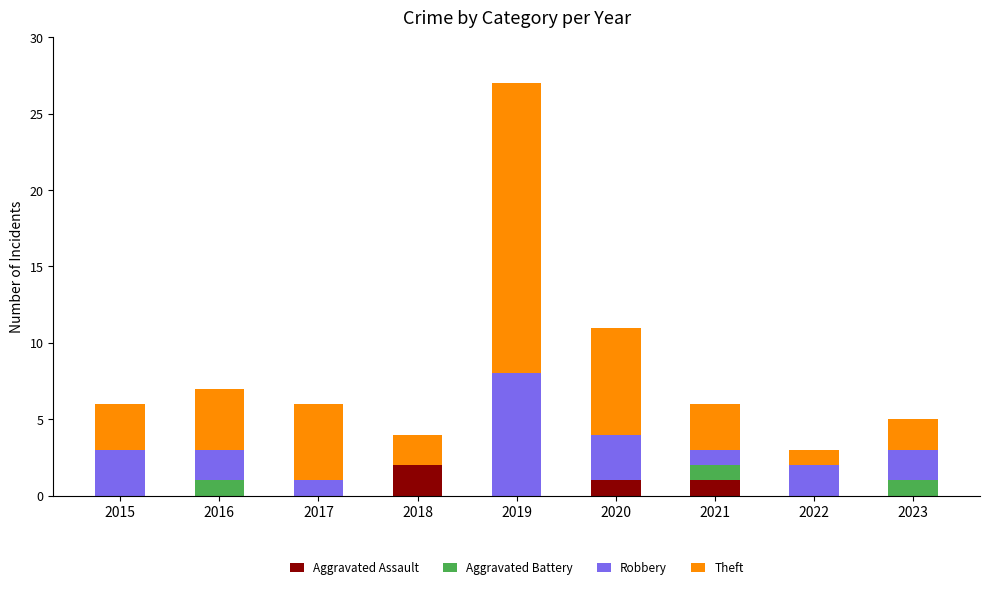

At which category is the sum across all series the highest?

2019